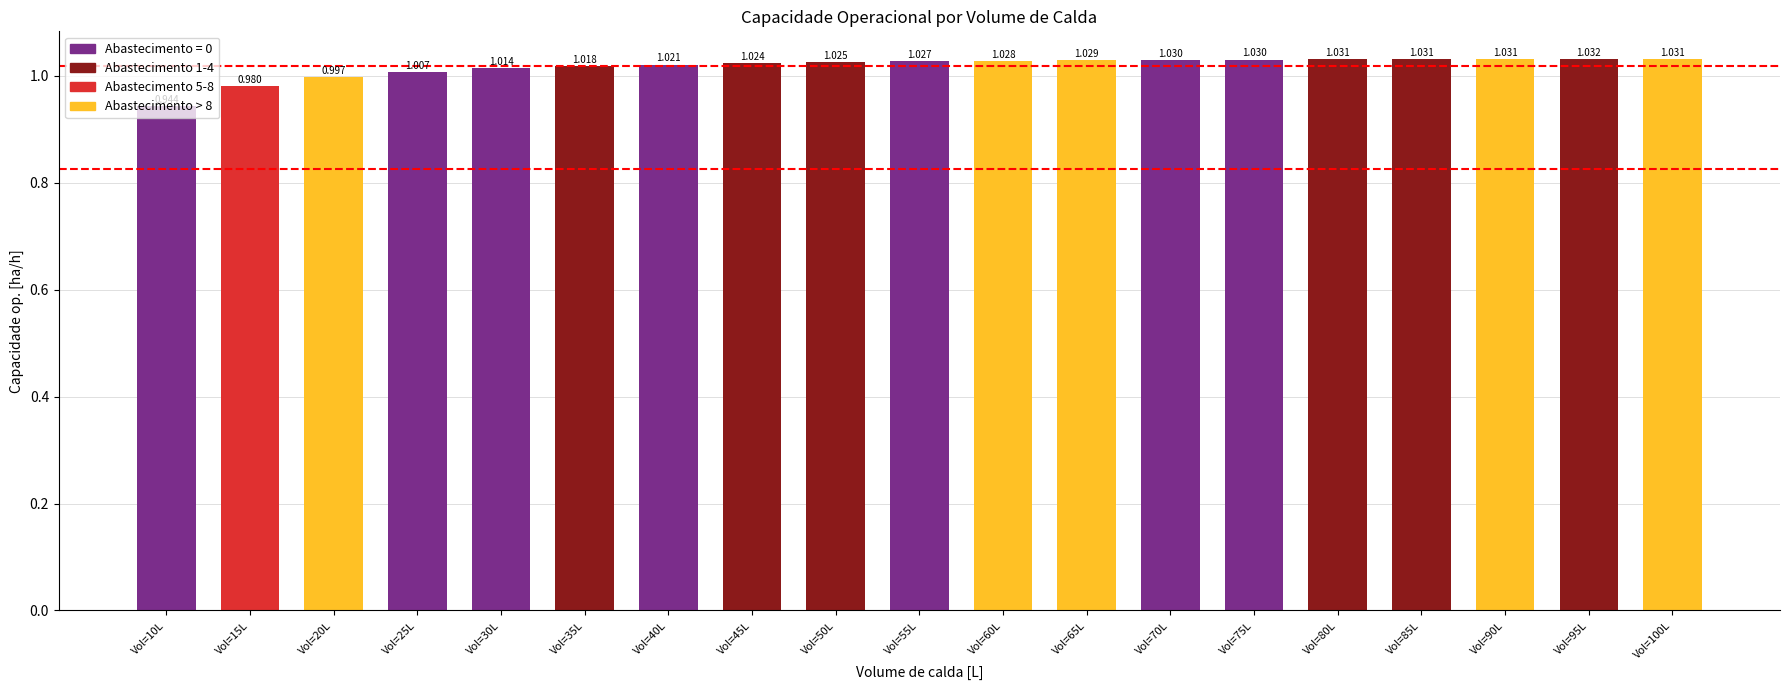

Is it true that the value at Vol=50L is 1.5?

False